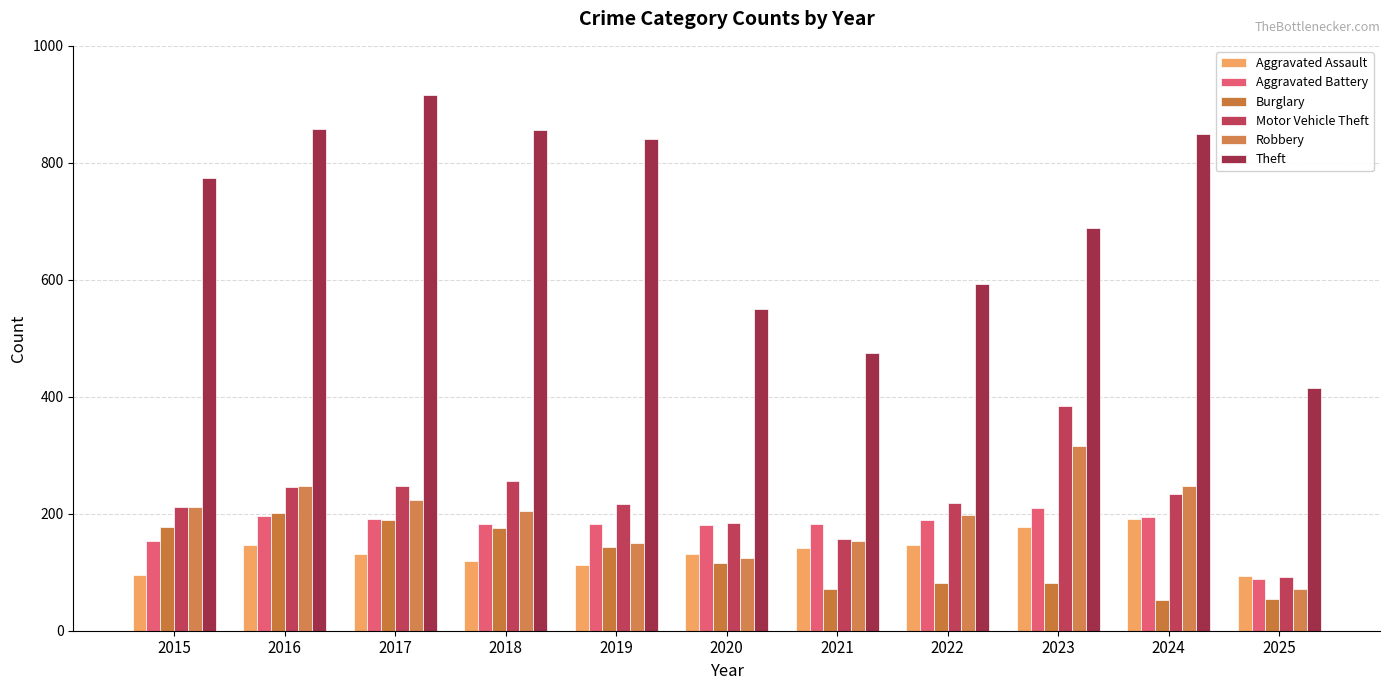

How many groups of bars are there?

11